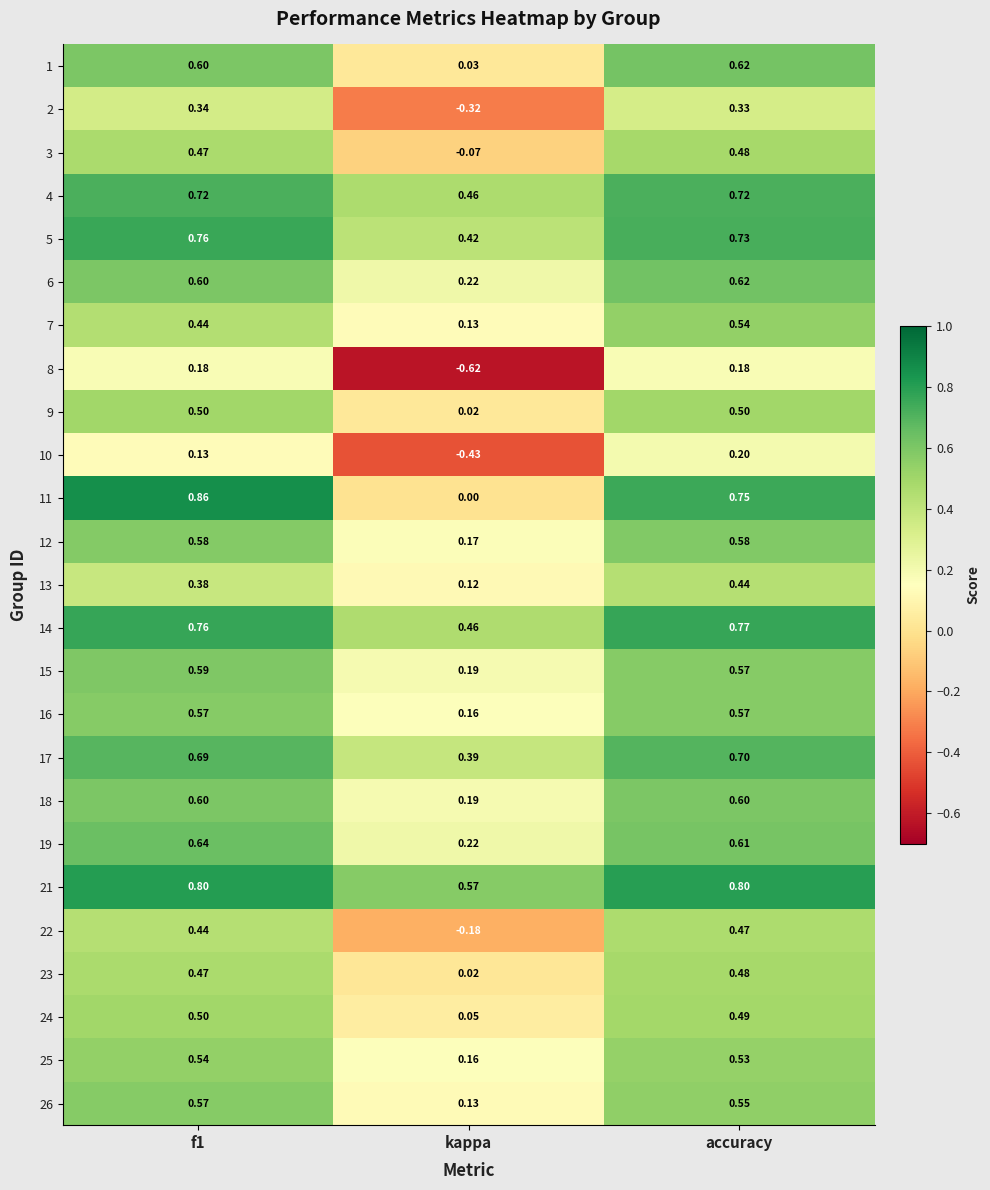

Is the value of 7 at kappa greater than the value of 11 at f1?

No